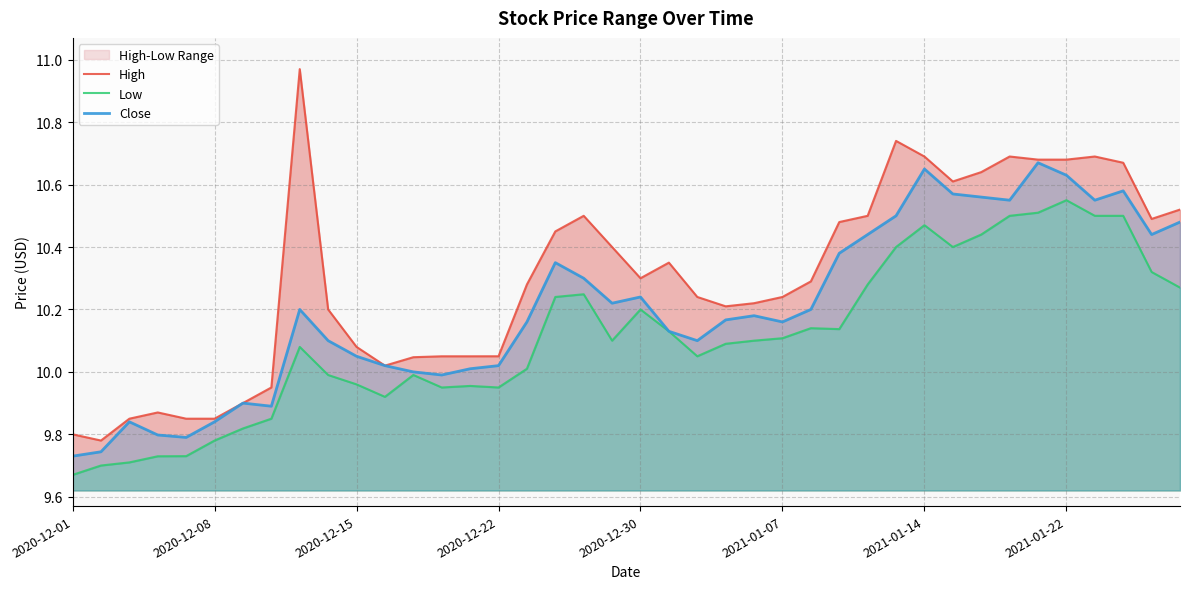

Which has a higher value, 38 or 18?

18